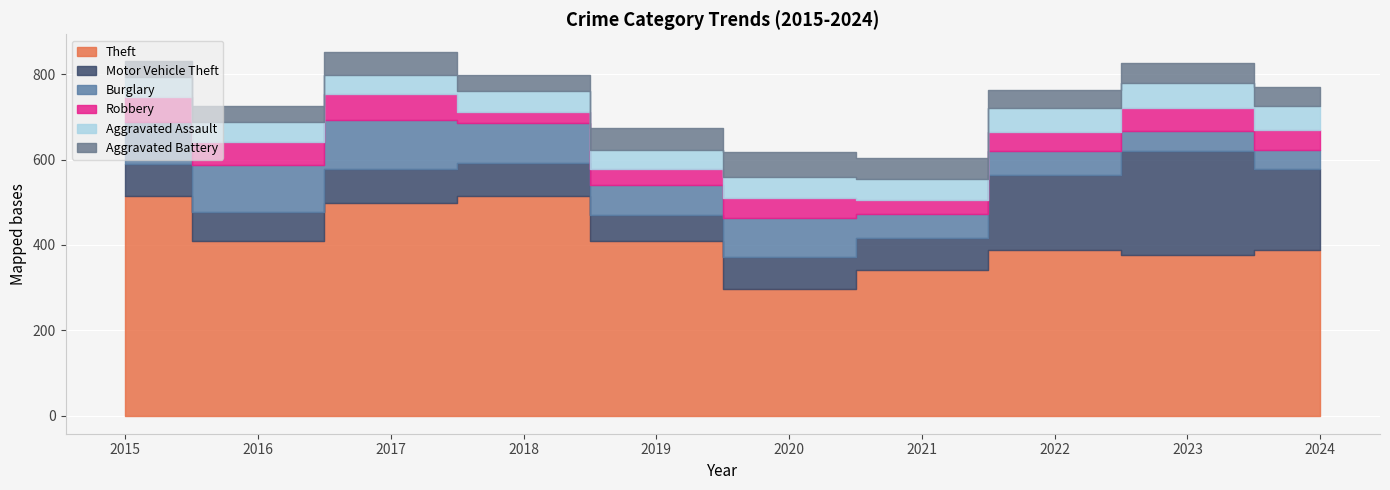

At which category is the sum across all series the highest?

2017